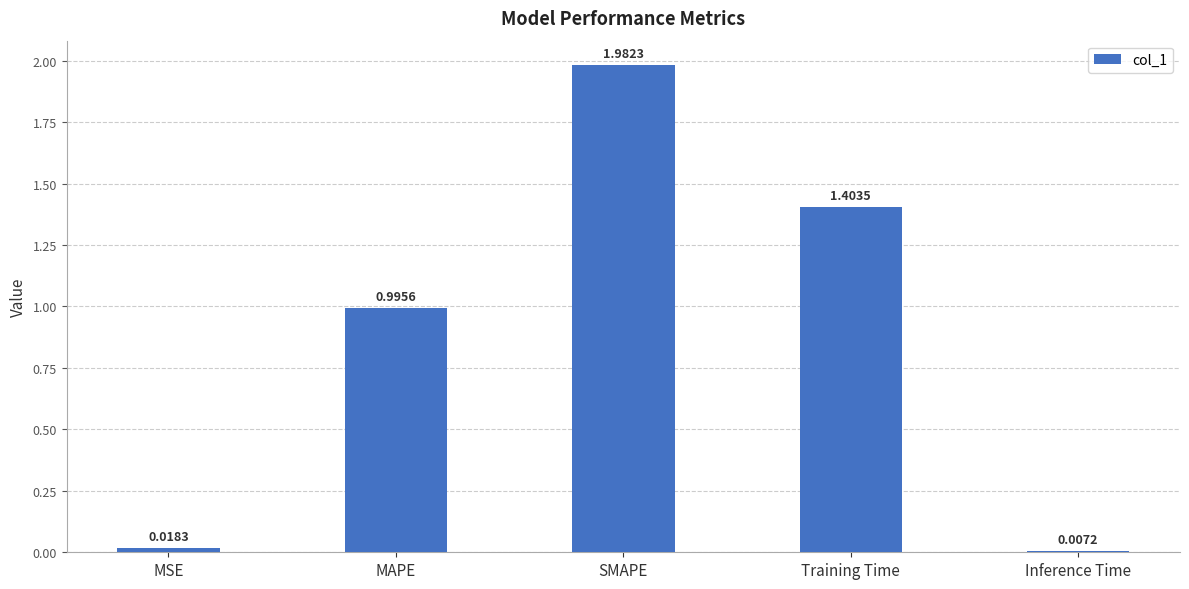

Which category has the lowest value across all series?

Inference Time